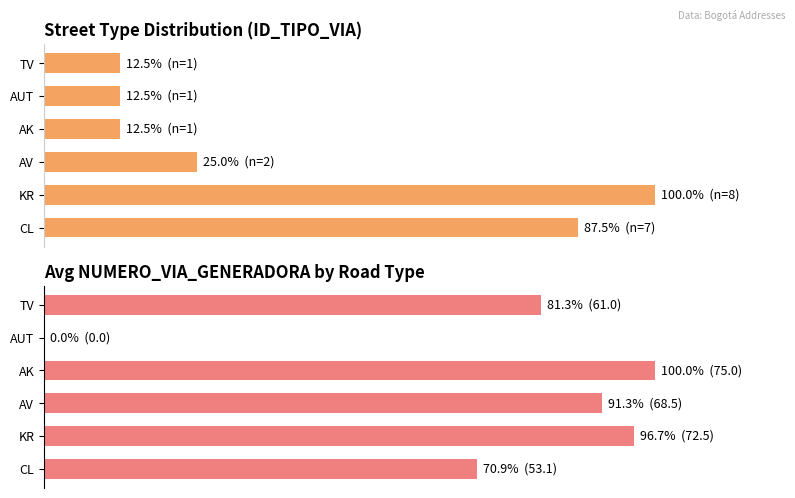

Is the value of Avg NUMERO_VIA_GENERADORA at AUT greater than the value of Count by road type at CL?

No